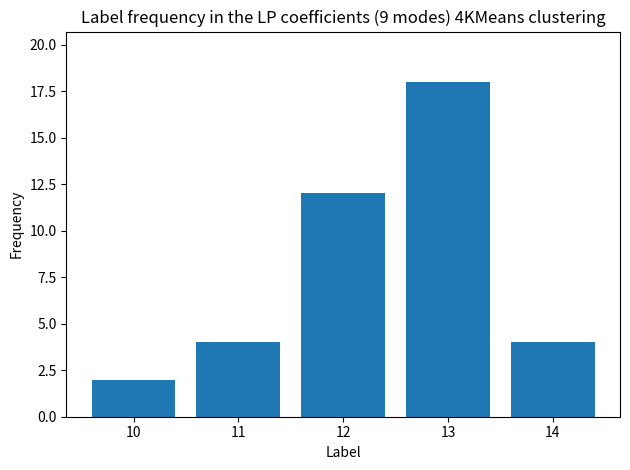

True or false: the data shows 2 at 10.

True